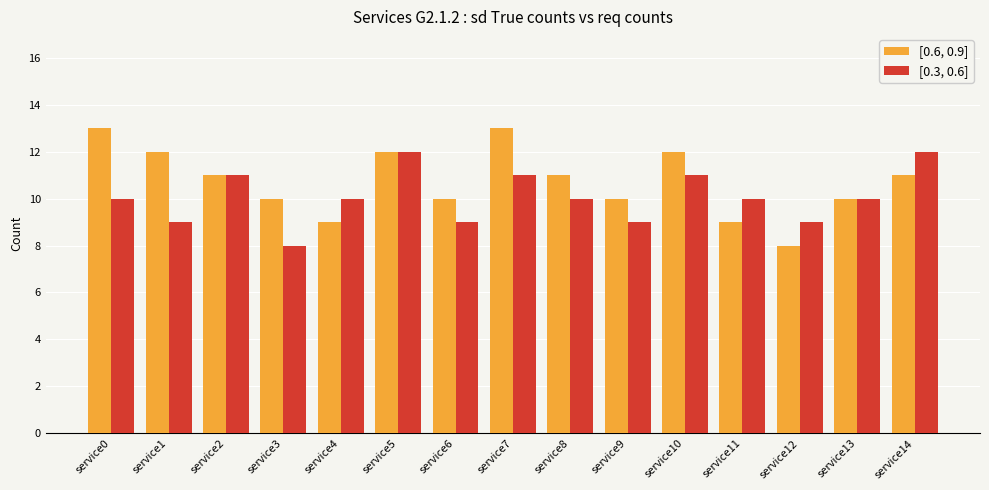

Reading left to right, extract all data points from this chart.

[0.6, 0.9]: 13	12	11	10	9	12	10	13	11	10	12	9	8	10	11
[0.3, 0.6]: 10	9	11	8	10	12	9	11	10	9	11	10	9	10	12